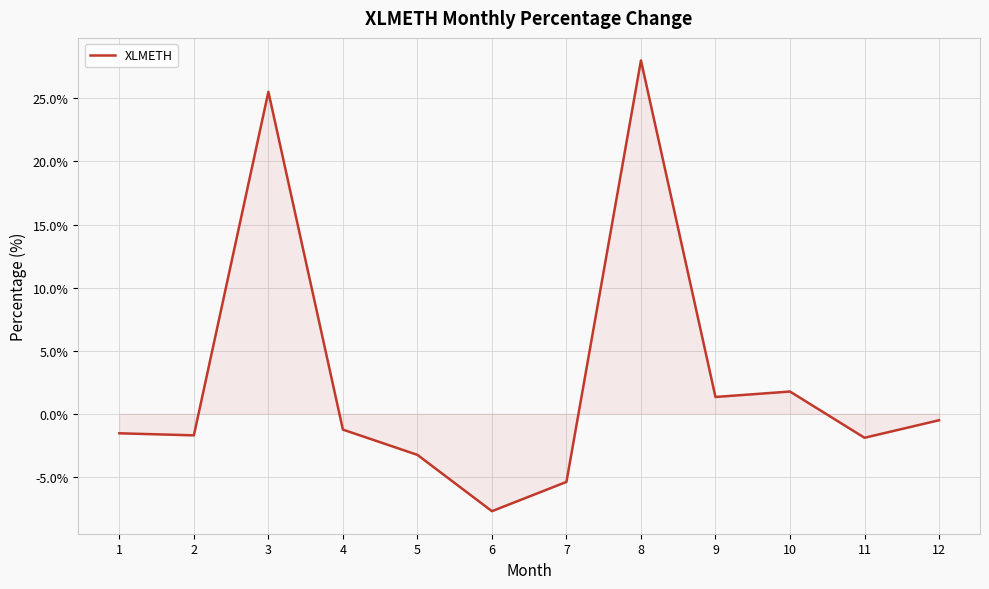

At which category does the chart reach its peak across all series?

8